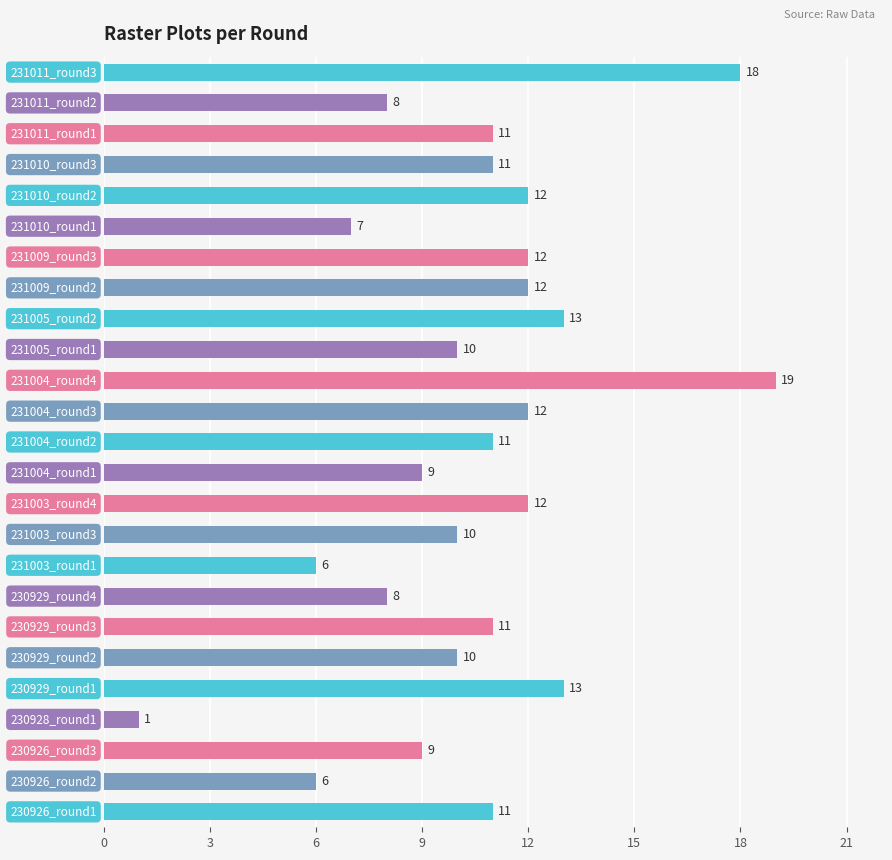

What is the maximum value shown in the chart?

19